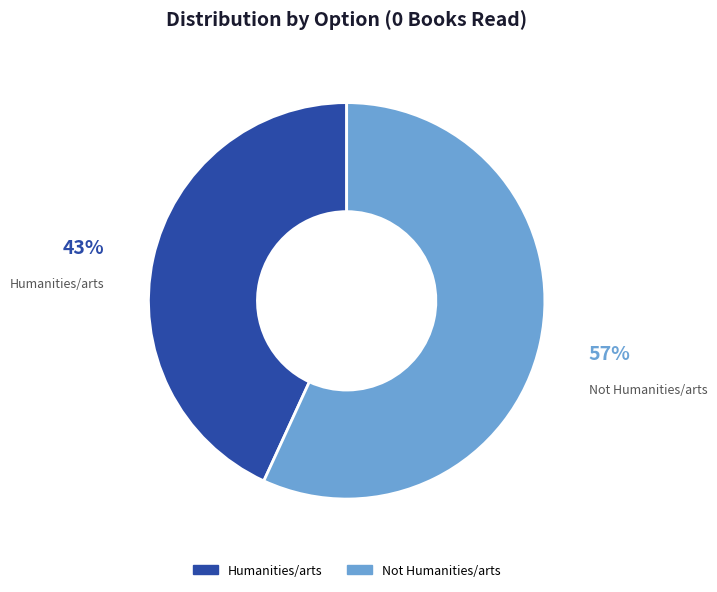

Which has a higher value, Not Humanities/arts or Humanities/arts?

Not Humanities/arts